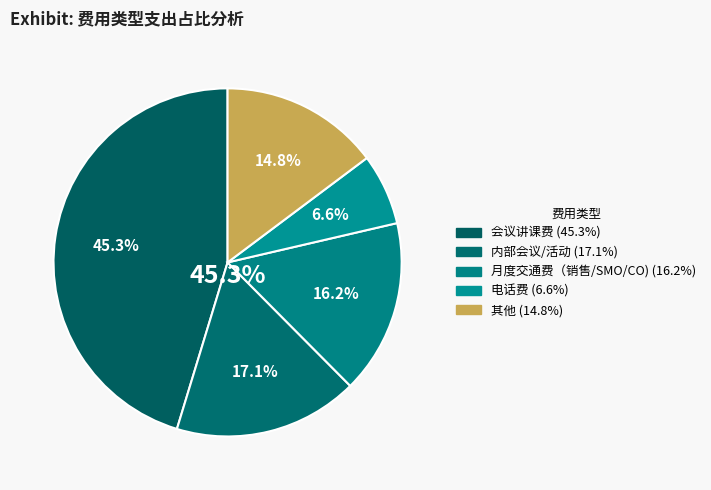

Which slice is the largest?

会议讲课费